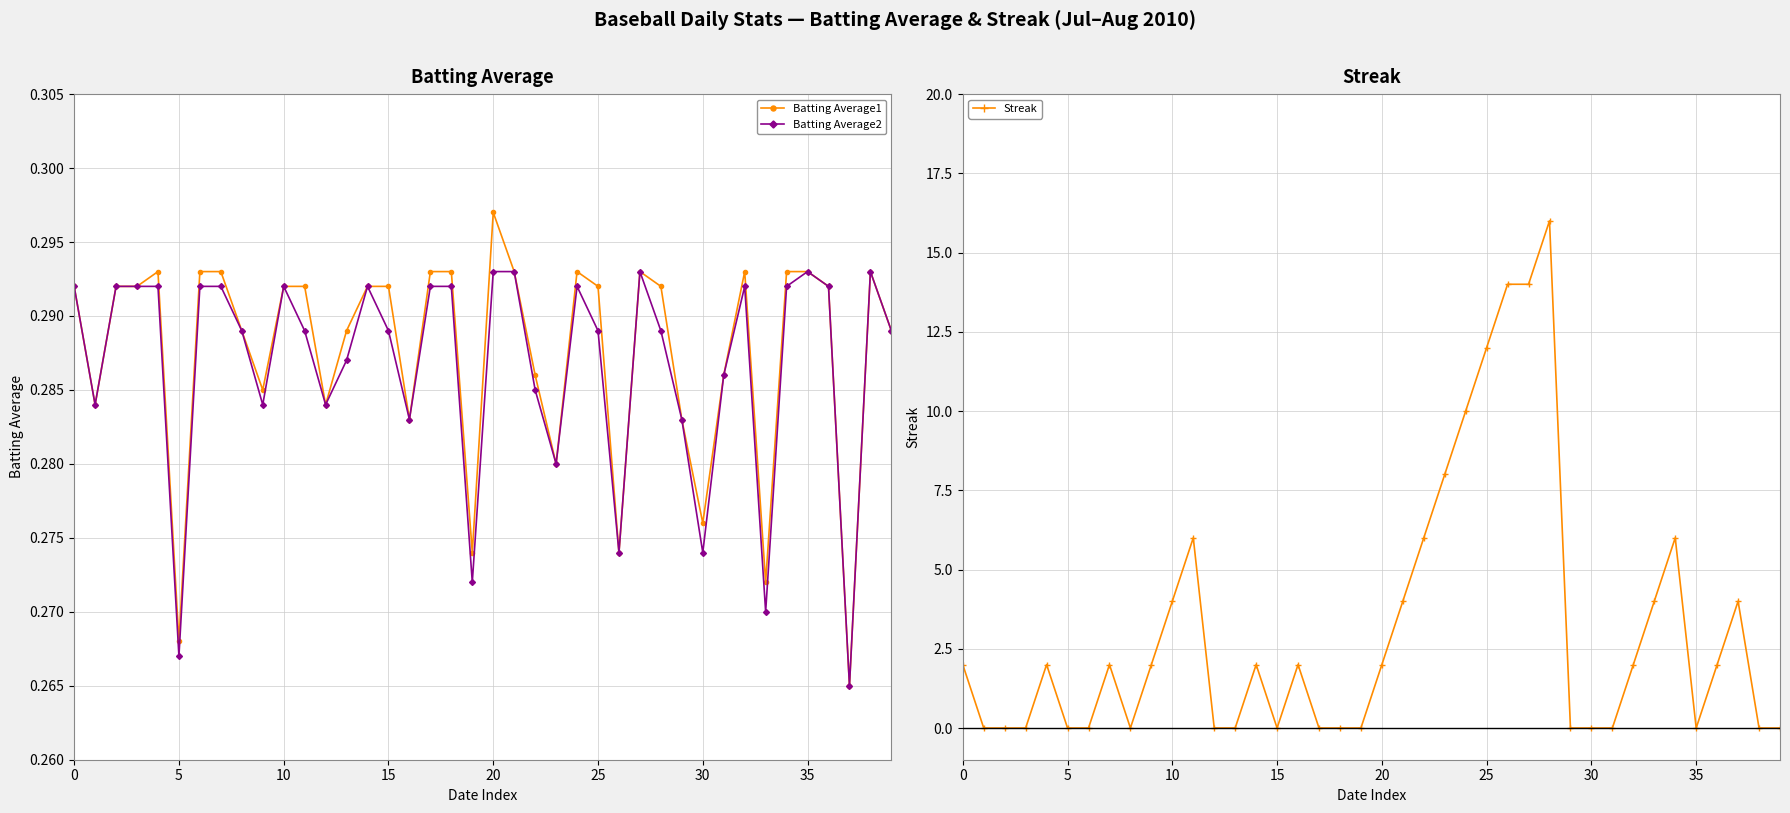

Between 14 and 28, which series saw the biggest shift?

Streak